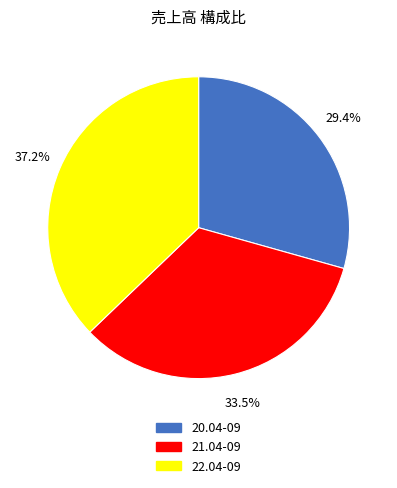

To the nearest percent, what is the combined percentage of 22.04-09 and 20.04-09?

67%